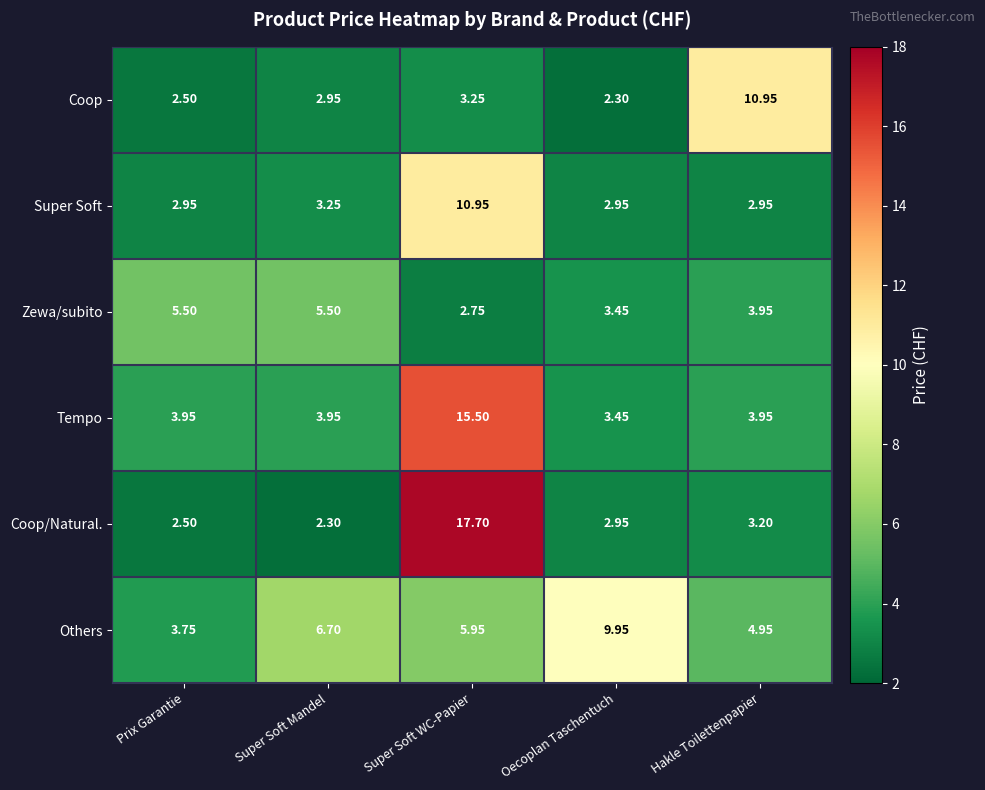

Where is Coop/Natural. nearest to the value 10?

Hakle Toilettenpapier